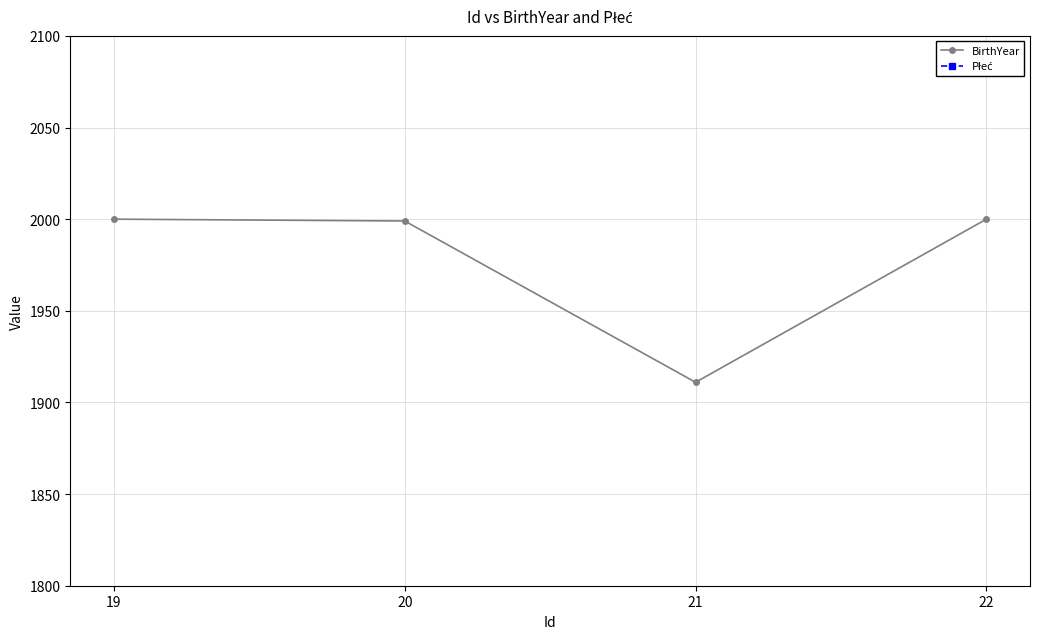

True or false: Płeć has more than 0 interior local peaks.

False